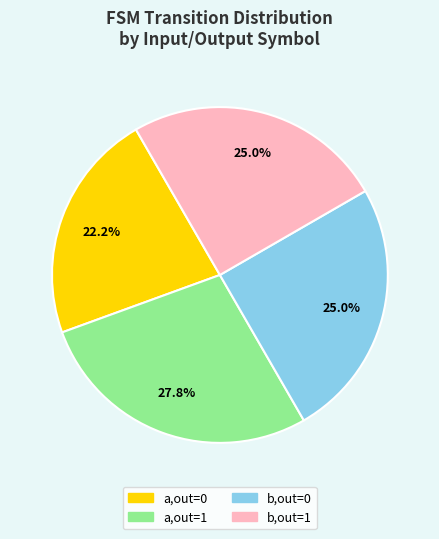

Does any single category account for the majority?

No